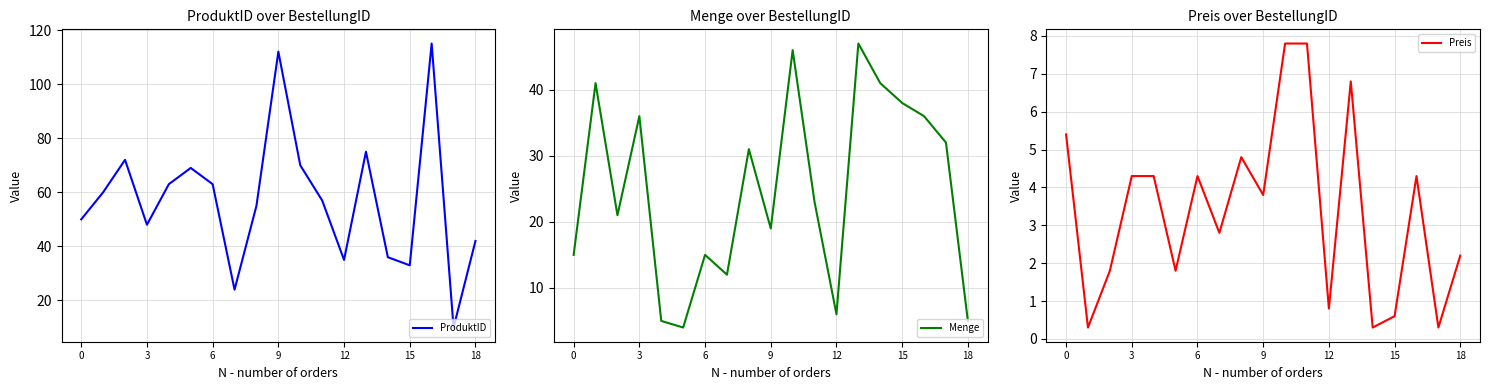

In Menge, how many points are higher than both neighbors (excluding endpoints)?

6